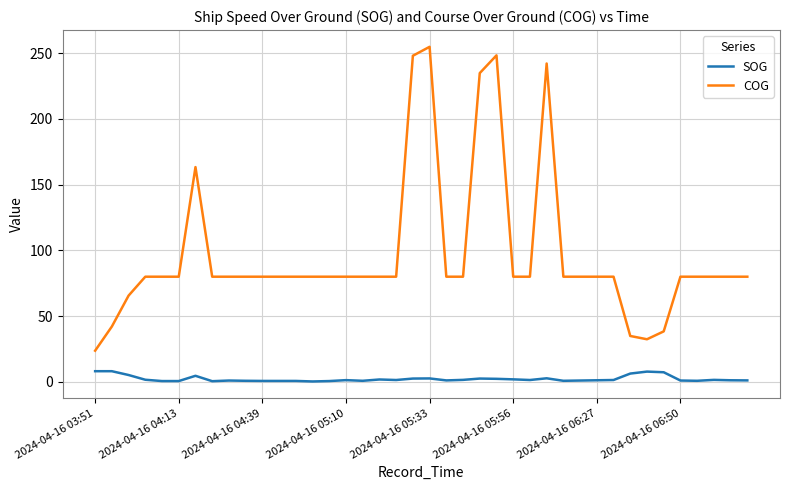

True or false: SOG and COG cross at least once.

False